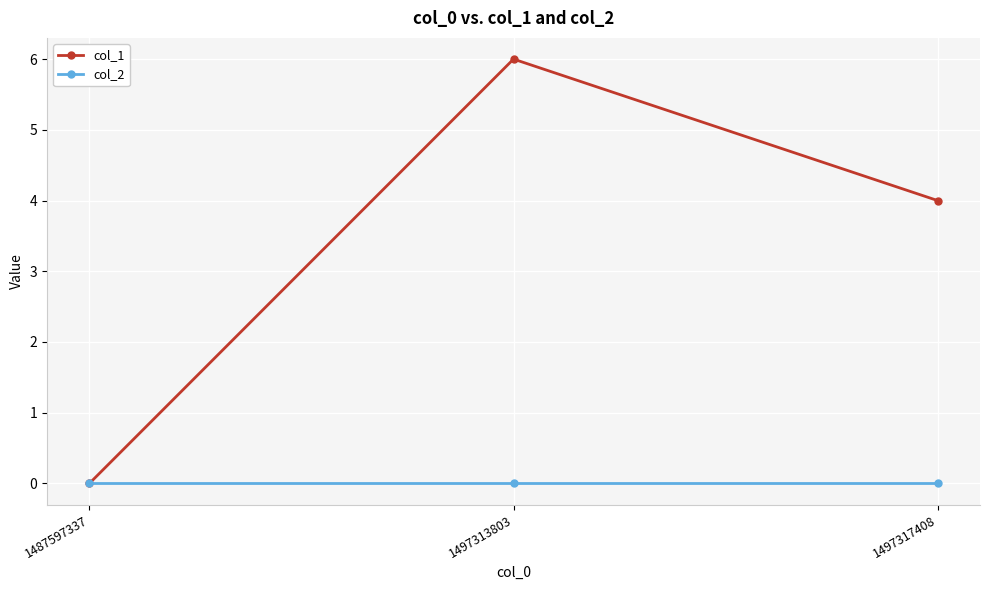

How many categories are shown in the chart?

3